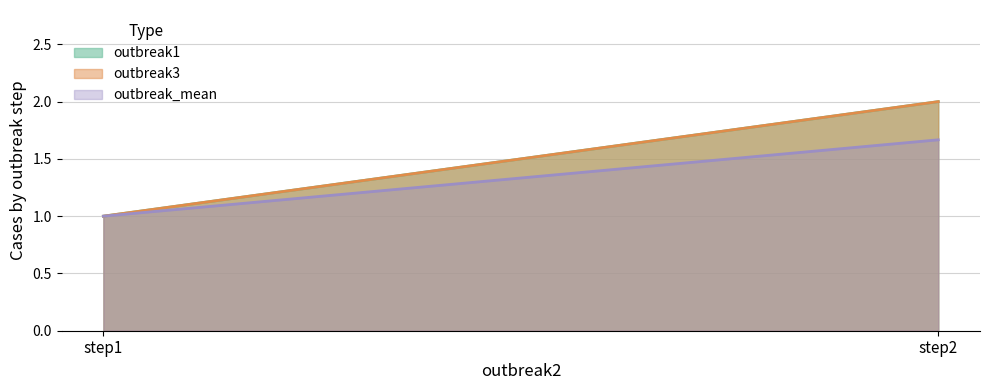

What is the average value of the outbreak3 series?

1.5